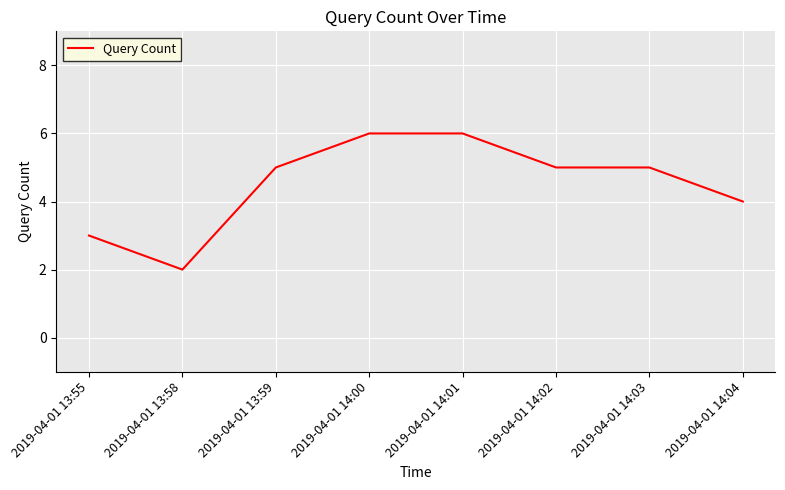

How many values are between 4 and 6?

6